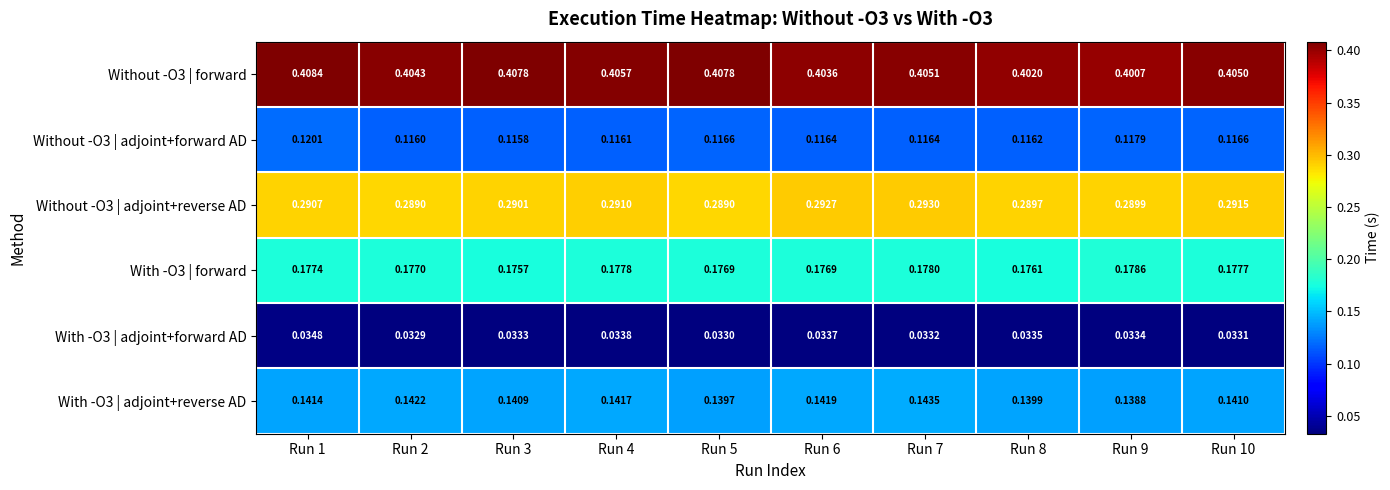

Between Run 8 and Run 9, which series saw the biggest shift?

With -O3 | forward